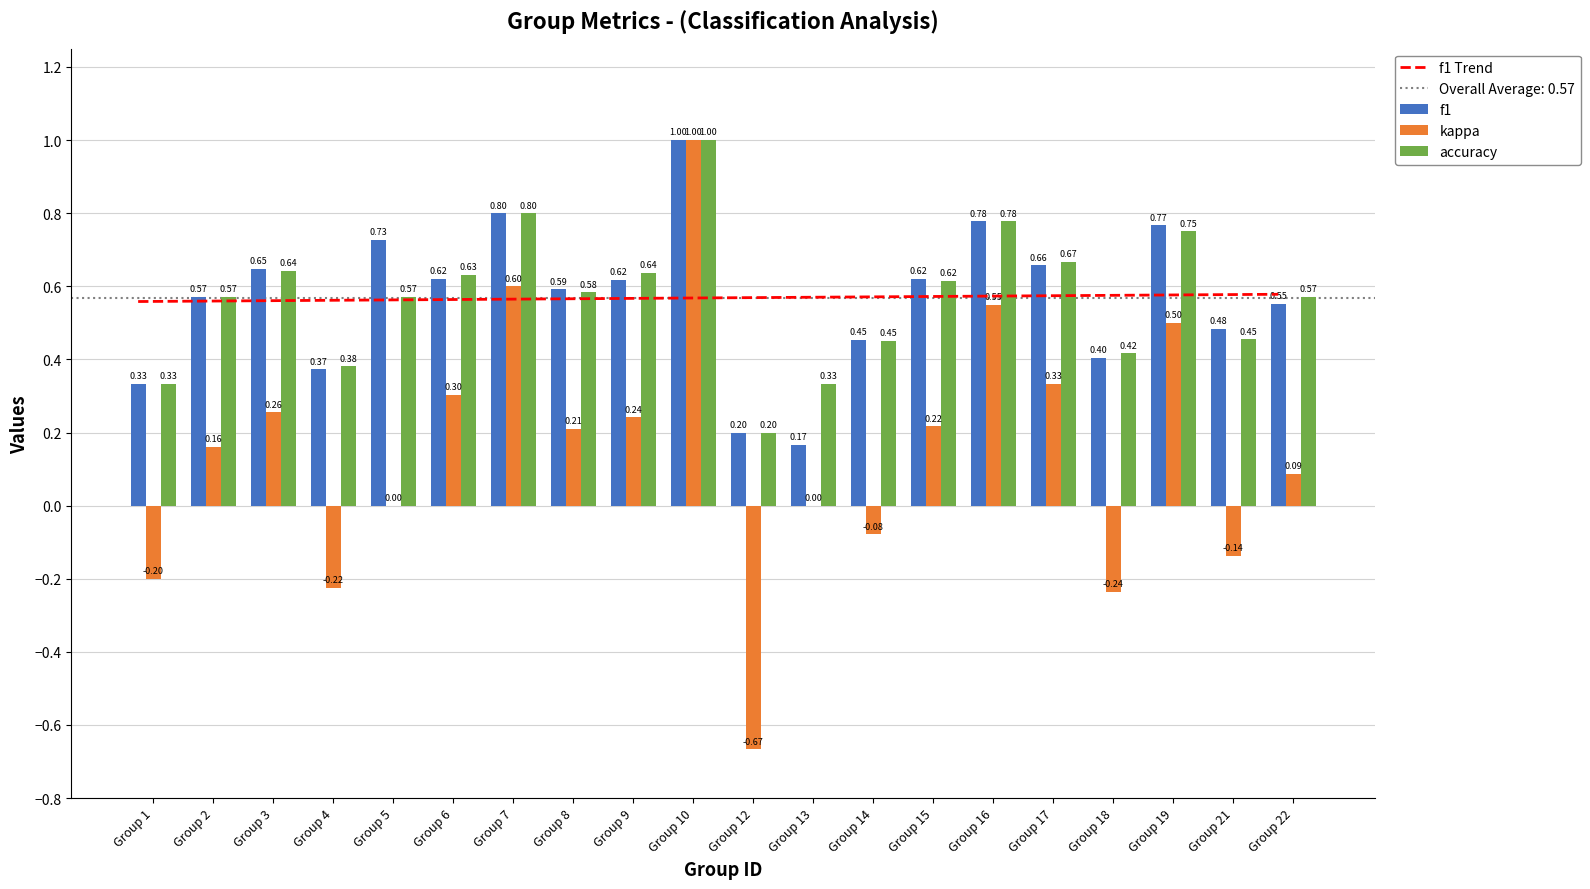

True or false: kappa has a value of 0.2 at Group 15.

True